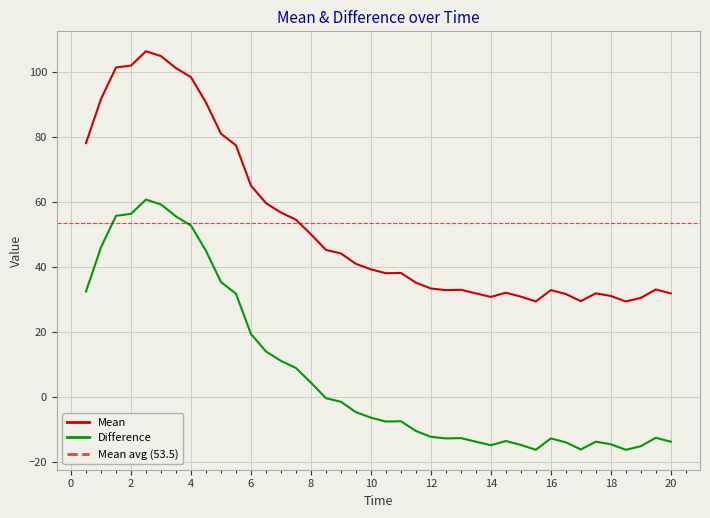

The Difference series shows 2.4 at 8.0. True or false?

False